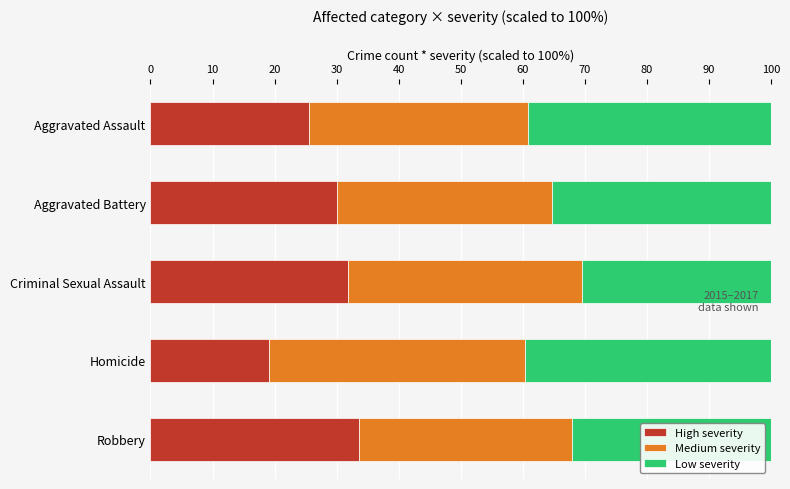

What is the total value across all series at Aggravated Battery?

100.0